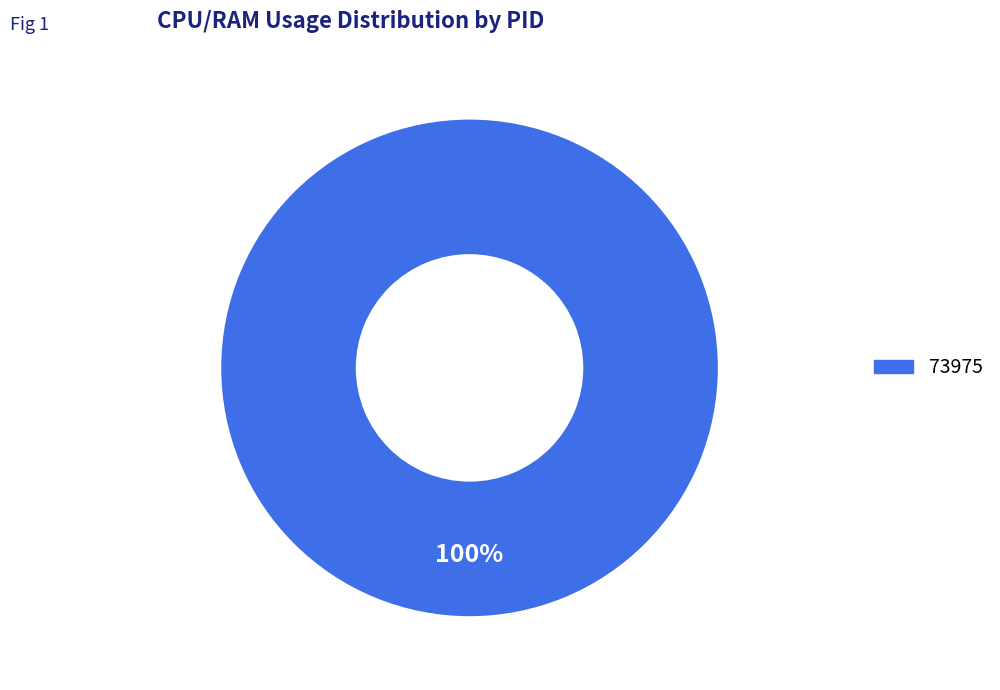

Is there a majority slice in this chart?

Yes